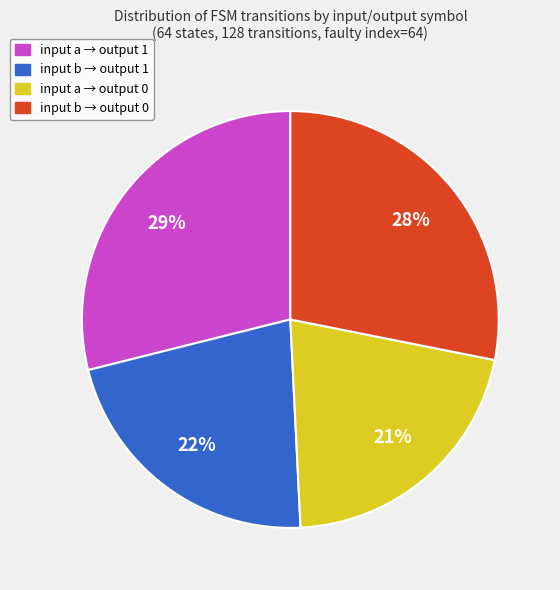

Is there any slice that represents more than half of the pie?

No